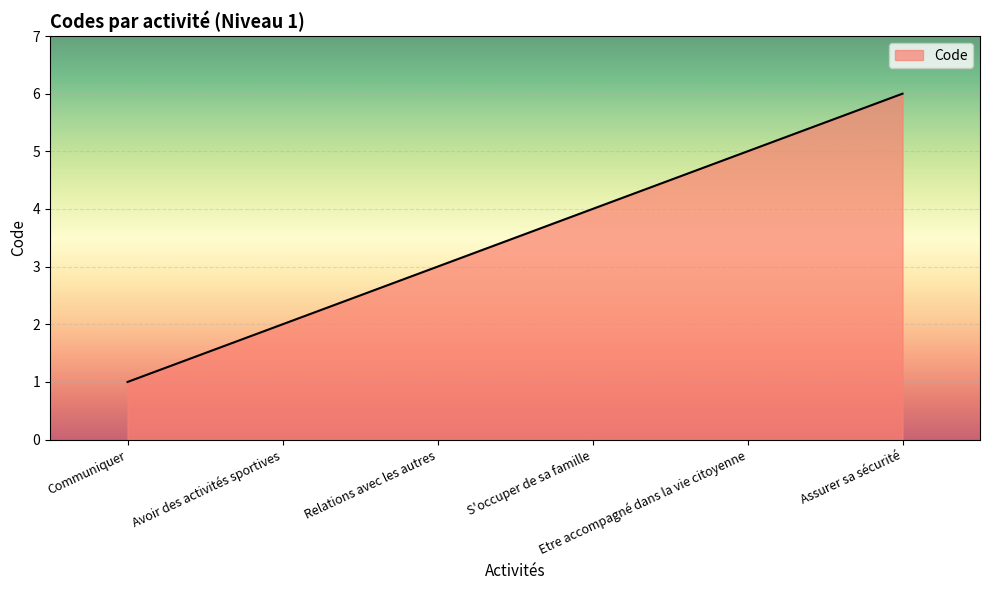

What is the sum of all values?

21